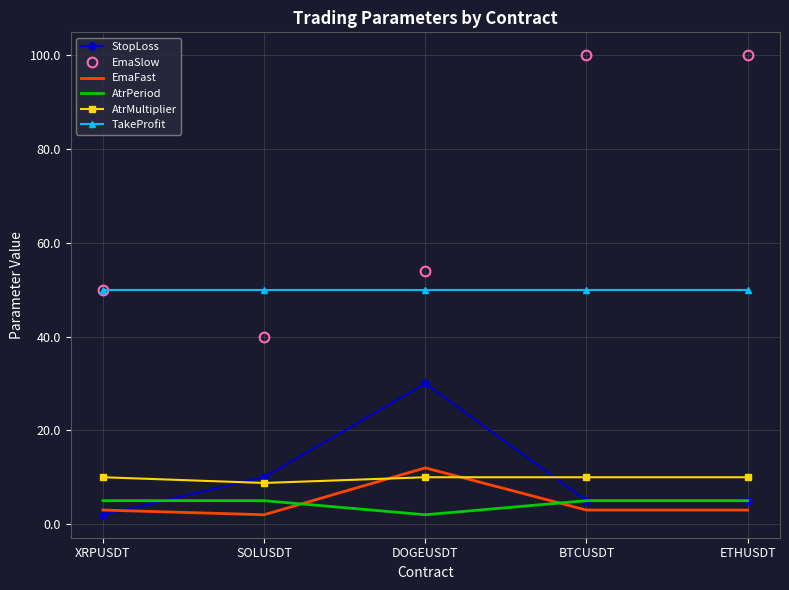

What is the difference between the maximum and minimum values in the AtrMultiplier series?

1.2